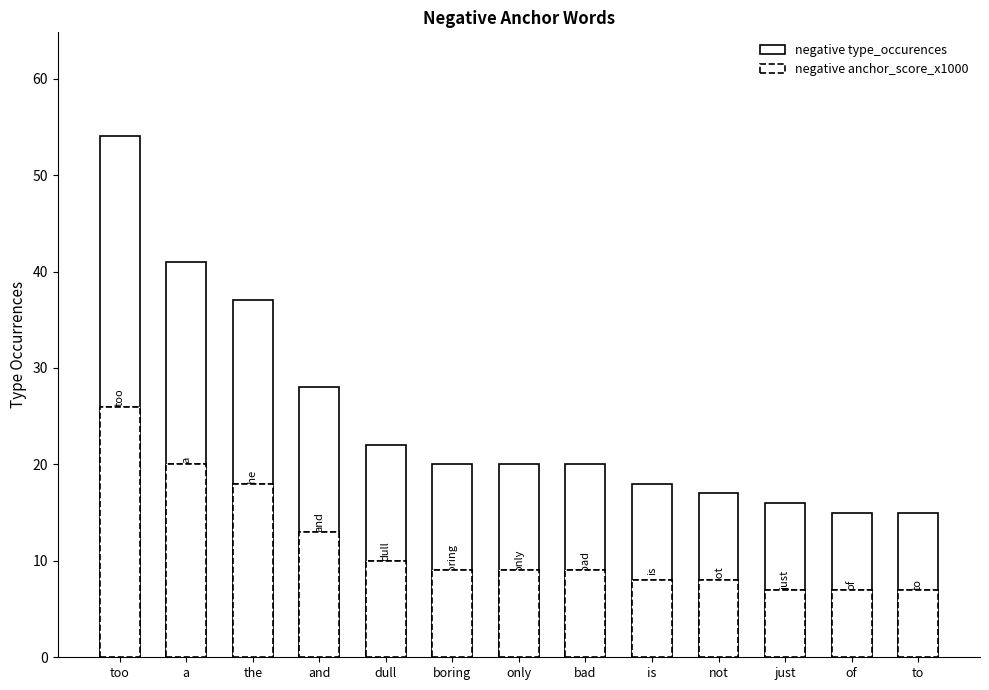

Rank the series by their maximum value, from highest to lowest.

negative type_occurences, negative anchor_score_x1000